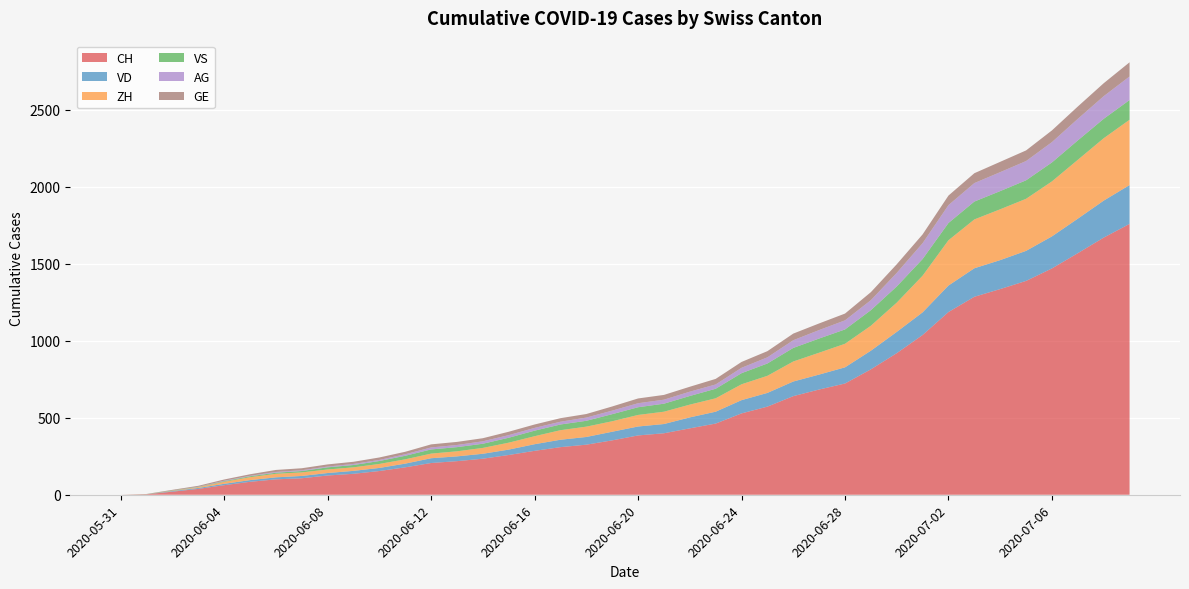

Reading left to right, extract all data points from this chart.

CH: 0	3	20	38	62	84	100	107	125	136	154	178	206	218	234	258	285	309	325	353	385	399	431	462	528	572	640	683	722	814	919	1037	1186	1285	1335	1388	1469	1568	1669	1758
VD: 0	0	4	6	9	11	13	15	16	19	20	24	31	31	32	35	43	48	50	56	58	60	71	77	86	89	95	97	105	121	138	147	172	185	188	195	208	224	240	252
ZH: 0	0	2	5	13	19	23	23	23	23	26	28	30	33	38	45	52	62	67	68	75	80	83	87	103	111	130	142	153	162	190	238	294	317	330	338	357	382	405	424
VS: 0	1	2	2	4	6	7	9	14	15	19	23	27	27	27	32	36	37	38	46	50	52	56	62	72	80	88	92	93	101	105	108	112	116	118	120	123	126	126	128
AG: 0	0	0	1	3	3	5	5	5	7	7	10	13	14	16	17	18	18	21	23	26	26	28	28	35	40	50	55	59	65	88	103	116	120	123	125	132	140	147	153
GE: 0	1	4	6	8	10	13	13	14	14	16	16	20	20	20	22	22	23	23	27	31	31	32	36	38	40	43	43	44	52	56	57	62	64	67	69	76	80	84	92